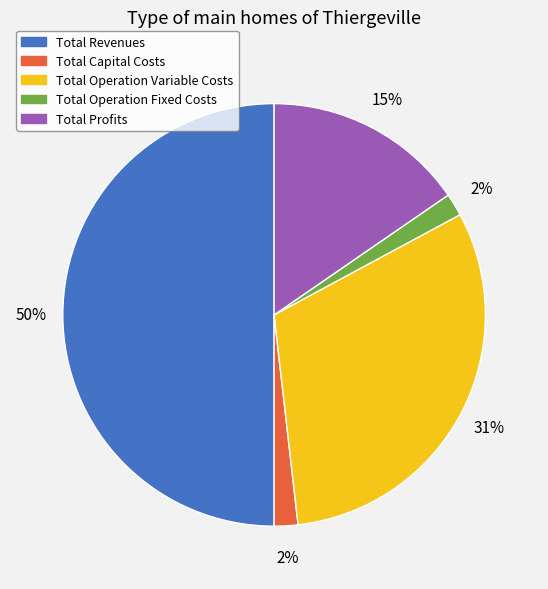

Is Total Profits the majority of the pie?

No